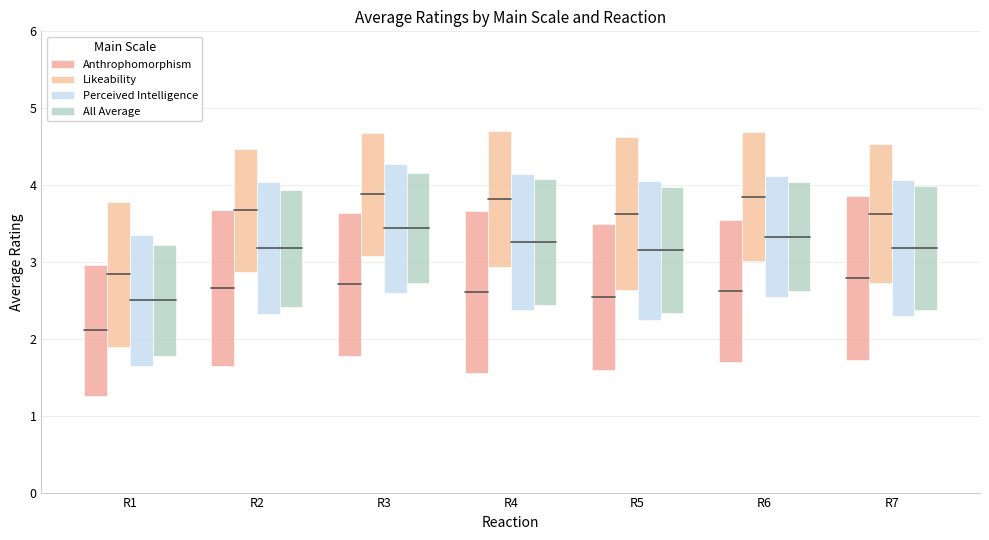

Is it true that Perceived Intelligence equals 0.8 at R1?

False